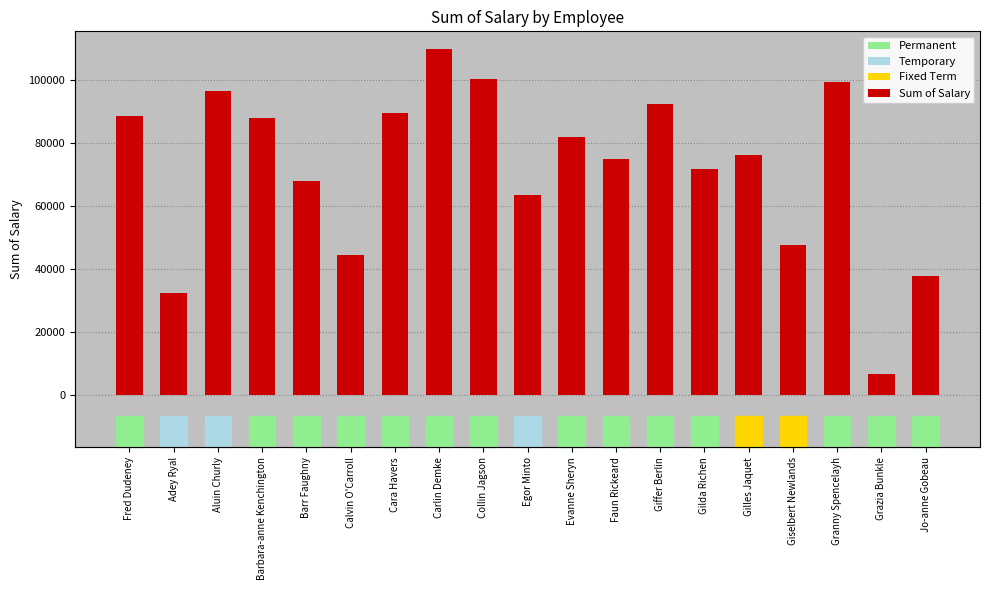

The value at Barbara-anne Kenchington is 88034.7. True or false?

True